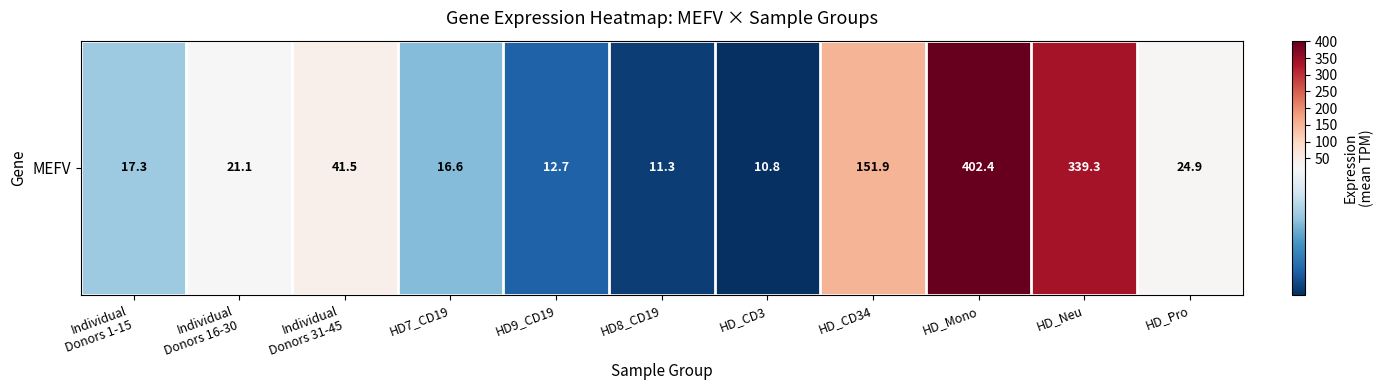

Rank the categories by value from highest to lowest.

HD_Mono, HD_Neu, HD_CD34, Individual
Donors 31-45, HD_Pro, Individual
Donors 16-30, Individual
Donors 1-15, HD7_CD19, HD9_CD19, HD8_CD19, HD_CD3